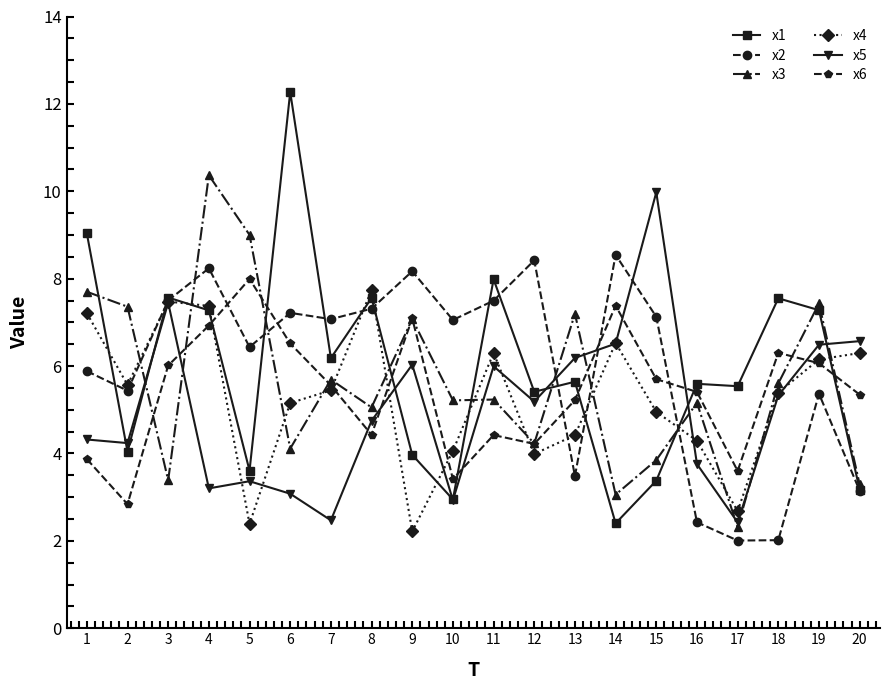

At which category does x2 reach its first local valley?

2